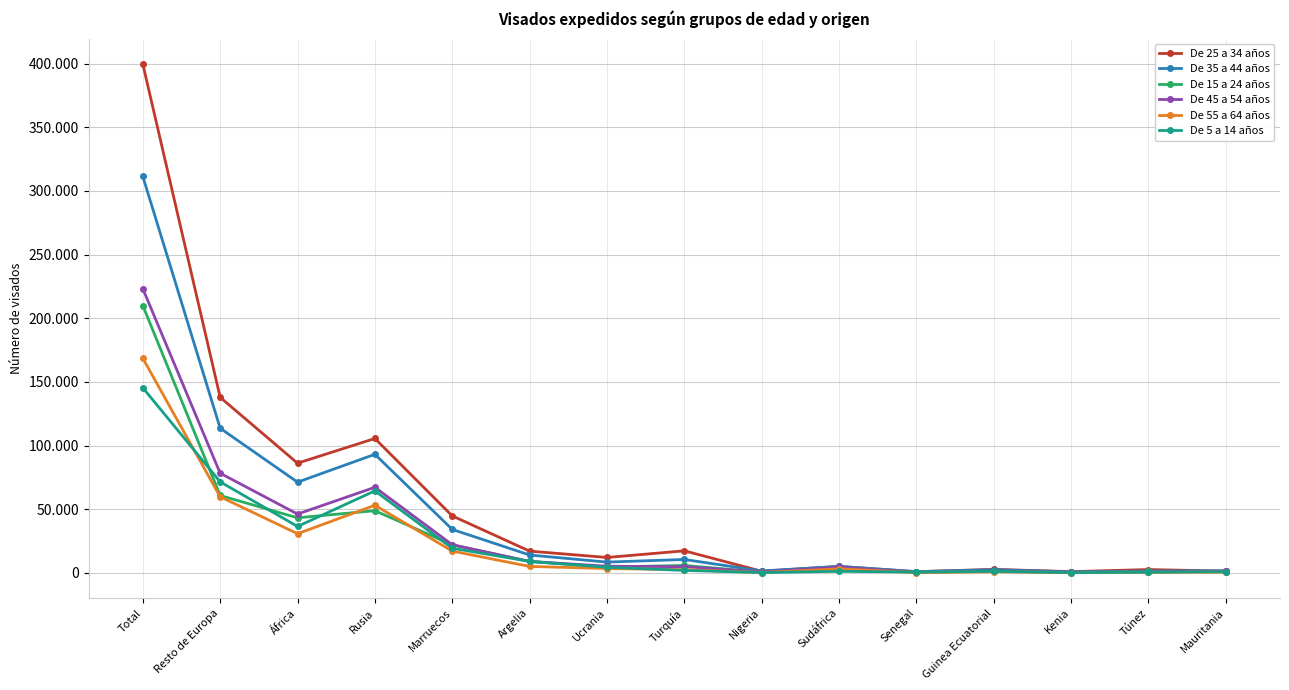

At how many categories does at least one series exceed 347245?

1